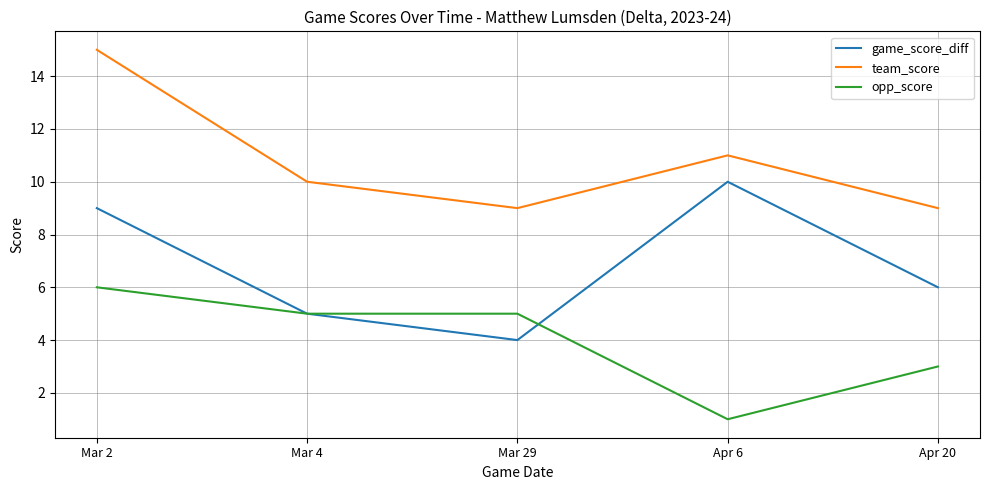

Reading right to left, what are all the values shown in this chart?

game_score_diff: 6	10	4	5	9
team_score: 9	11	9	10	15
opp_score: 3	1	5	5	6